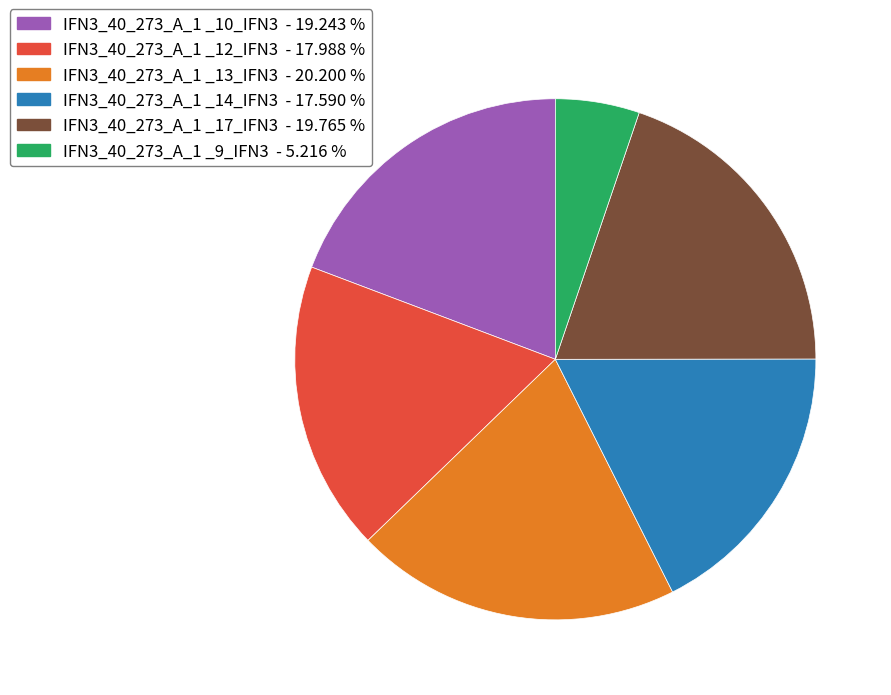

What is the smallest slice in the pie chart?

IFN3_40_273_A_1 _9_IFN3